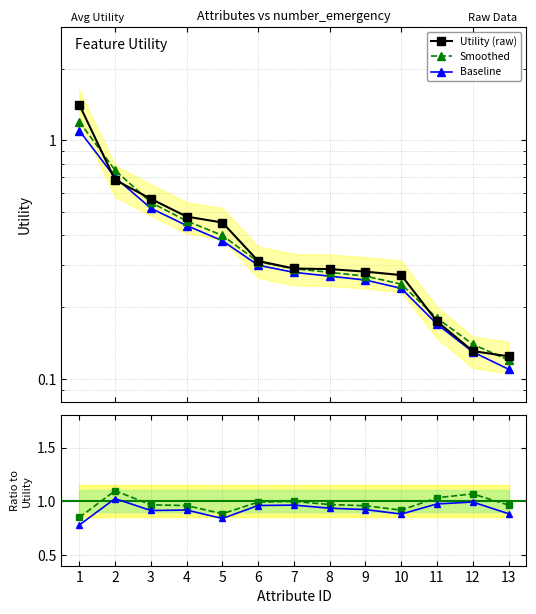

Which series has the widest spread of values?

Utility (raw)